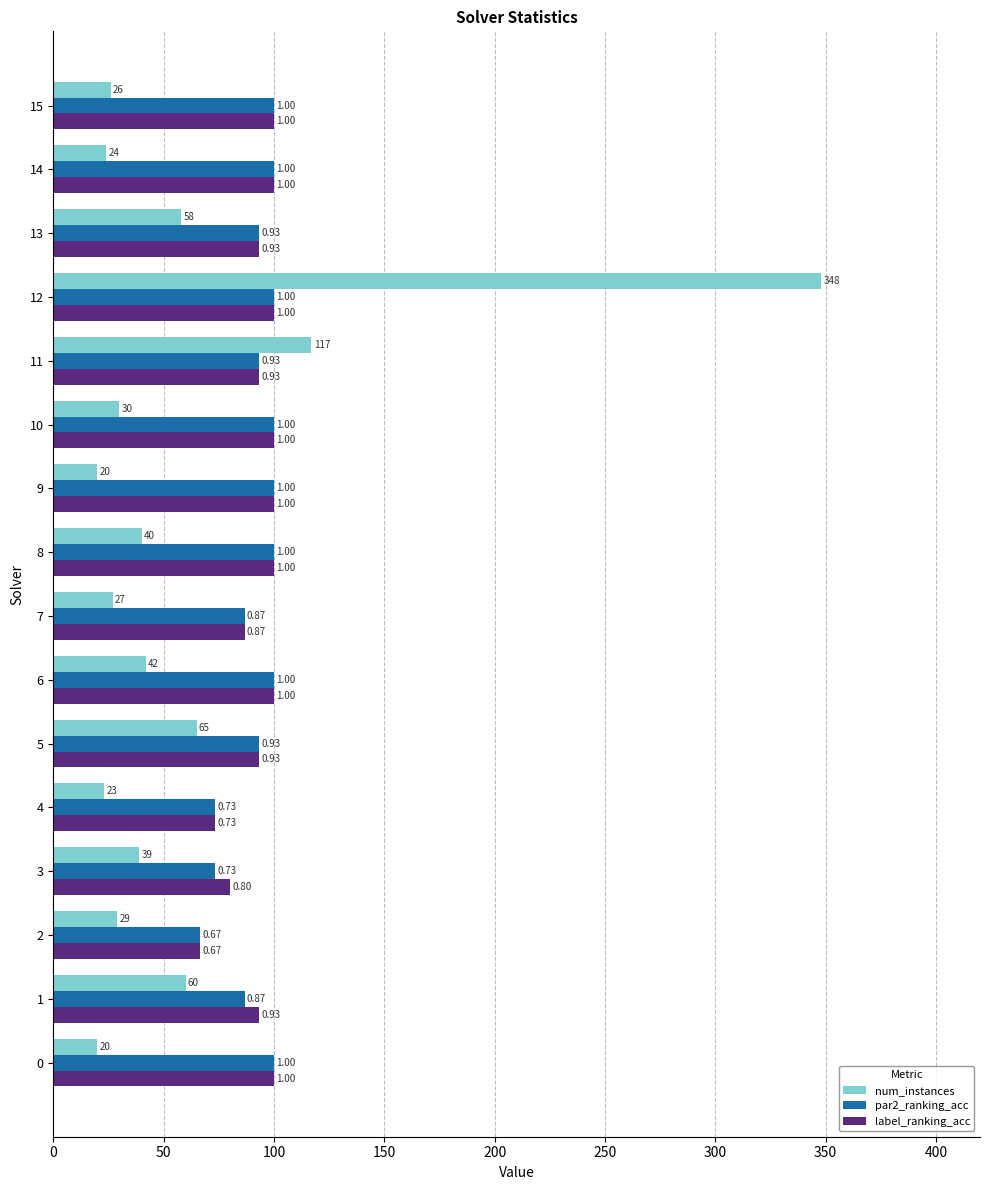

What are all the series names shown in the legend?

num_instances, par2_ranking_acc, label_ranking_acc